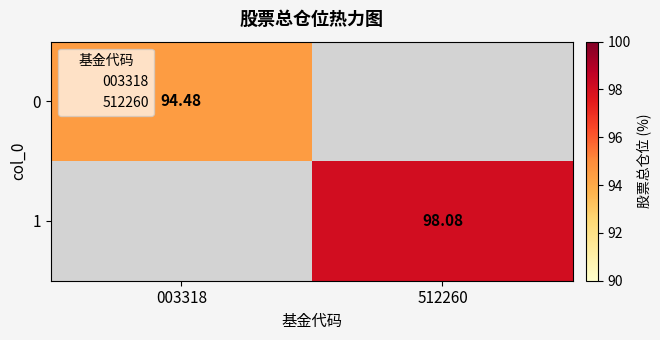

How many distinct data groups are displayed?

2